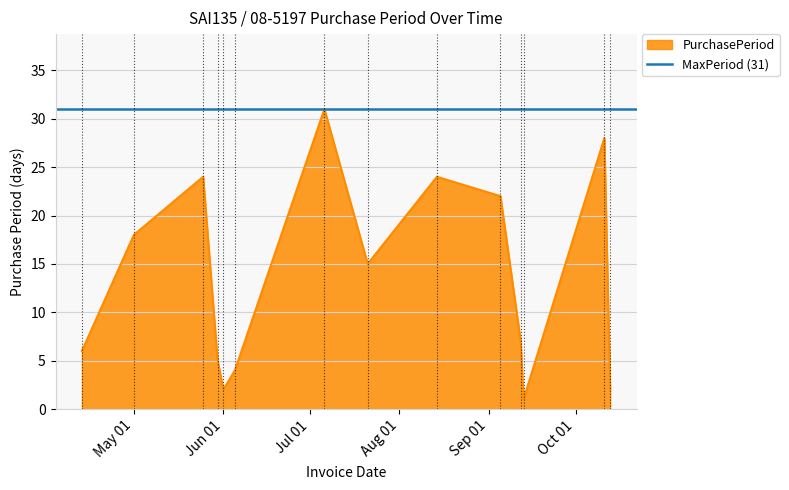

How many points are lower than both their immediate neighbors (excluding endpoints)?

3